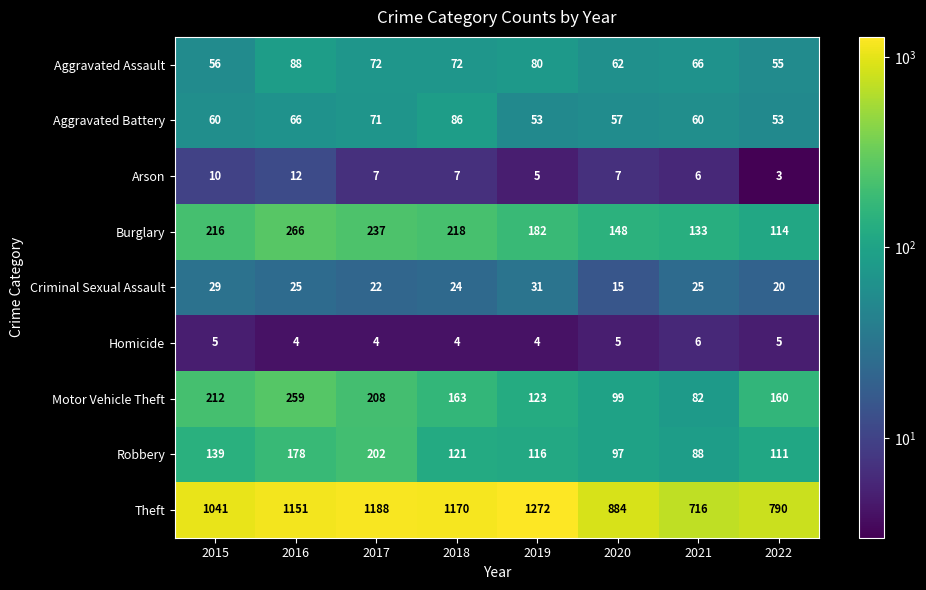

At which label is Aggravated Battery closest to 69?

2017